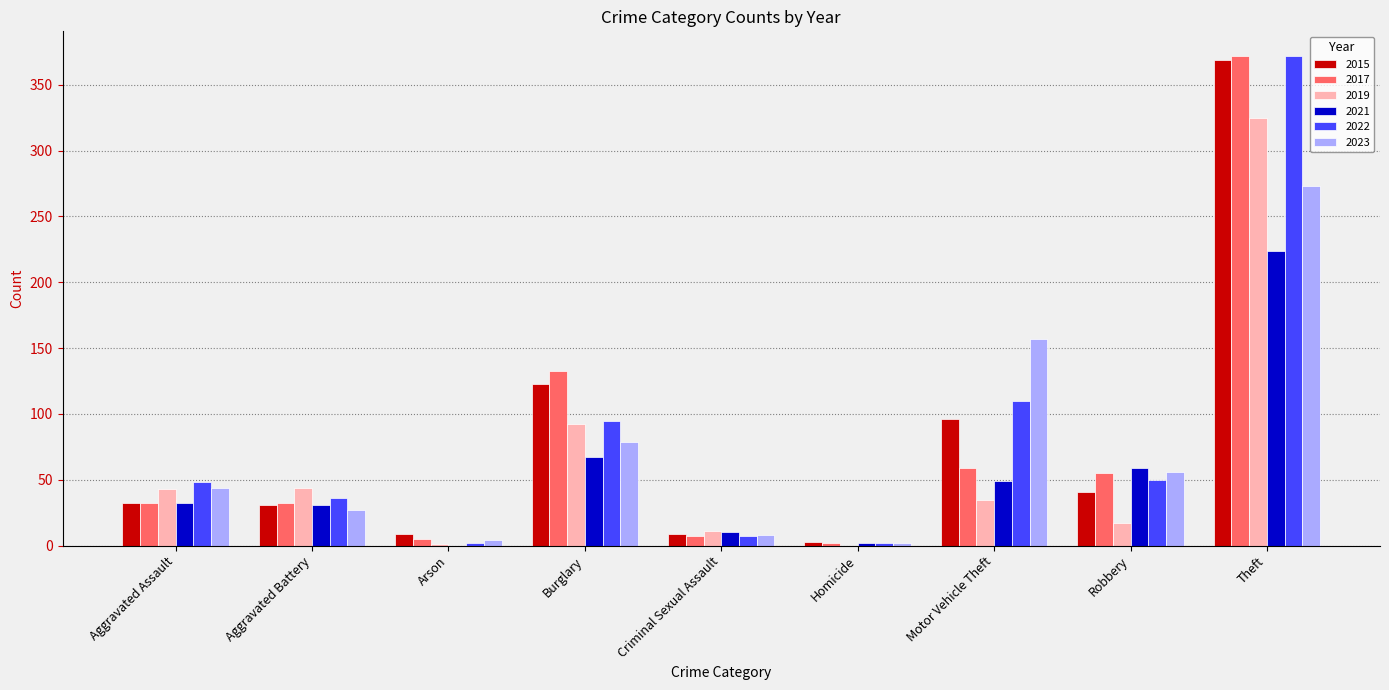

What is the total value across all series at Robbery?

278